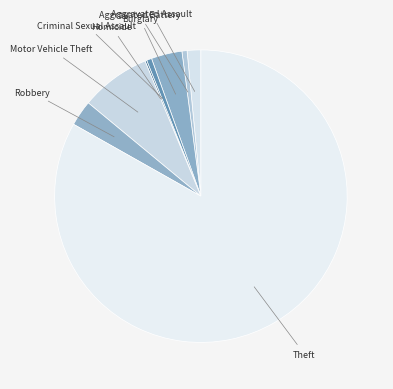

Which slice is the largest?

Theft